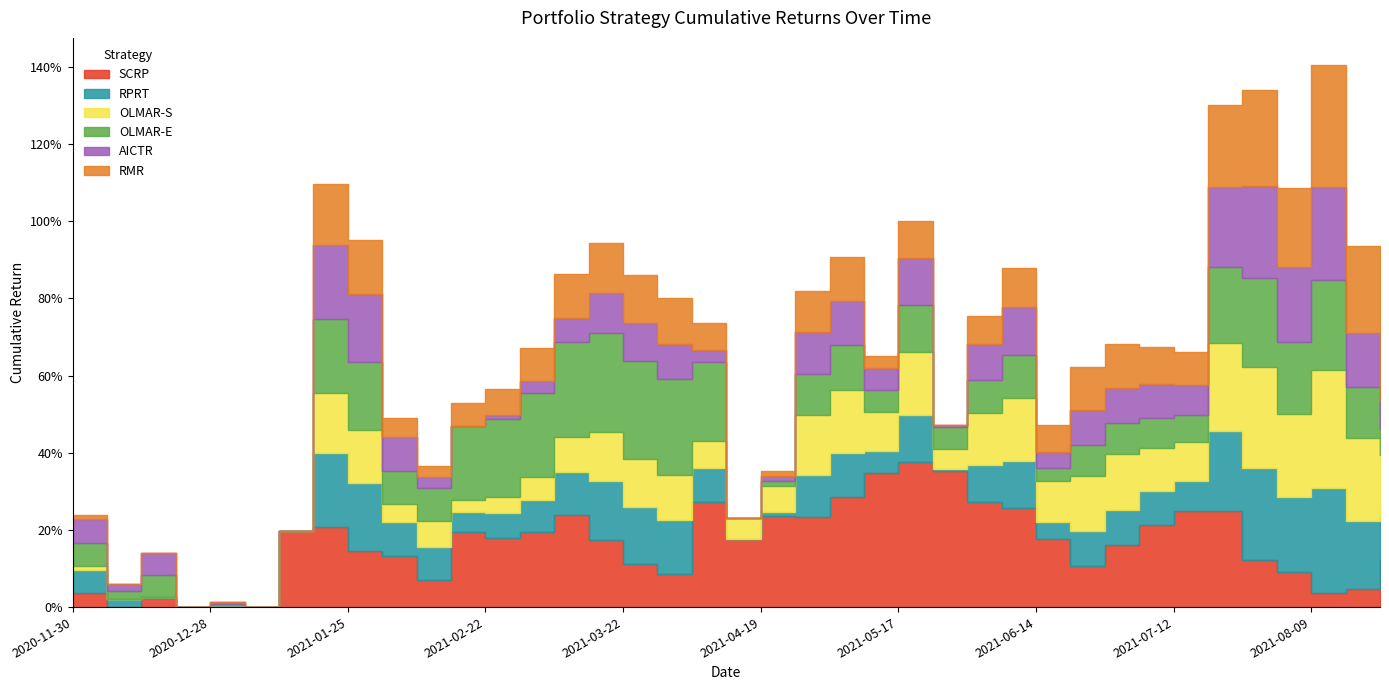

What is the label of the 24th point from the right?

2021-03-15